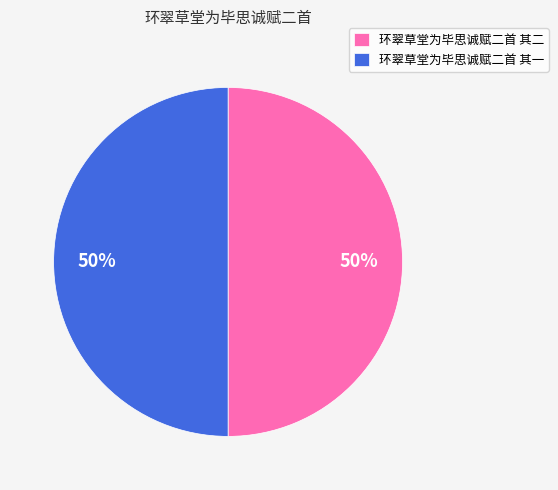

Is it true that 环翠草堂为毕思诚赋二首 其一 is 50% of the pie?

True